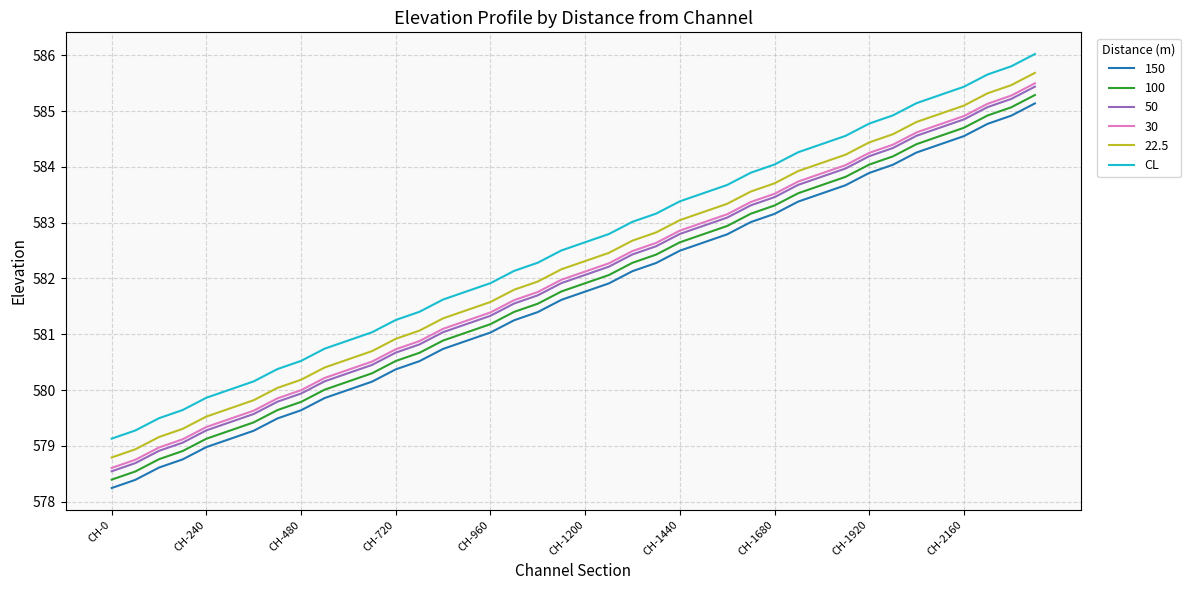

True or false: 50 and 22.5 intersect in this chart.

False